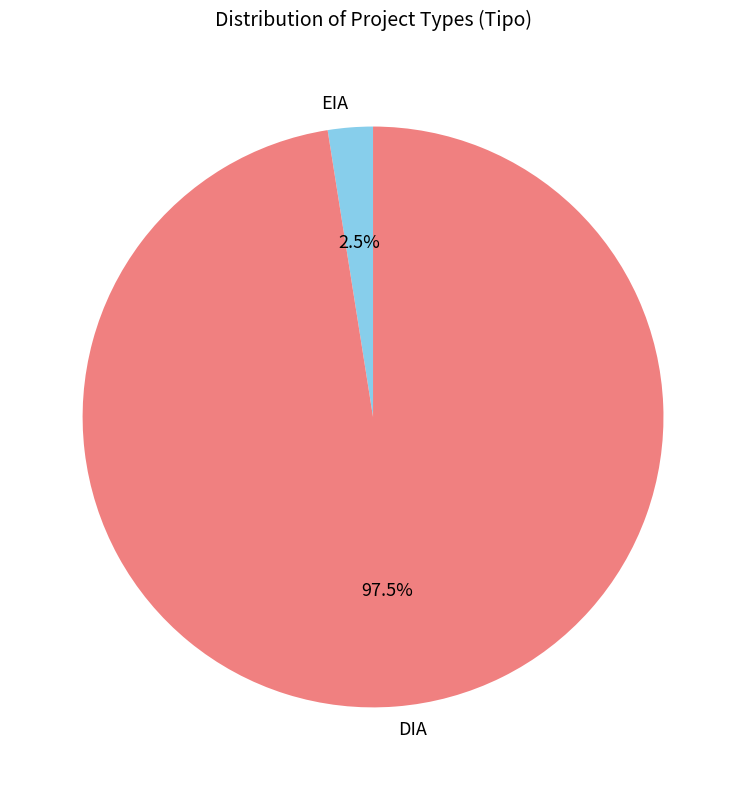

How many segments does this pie chart have?

2